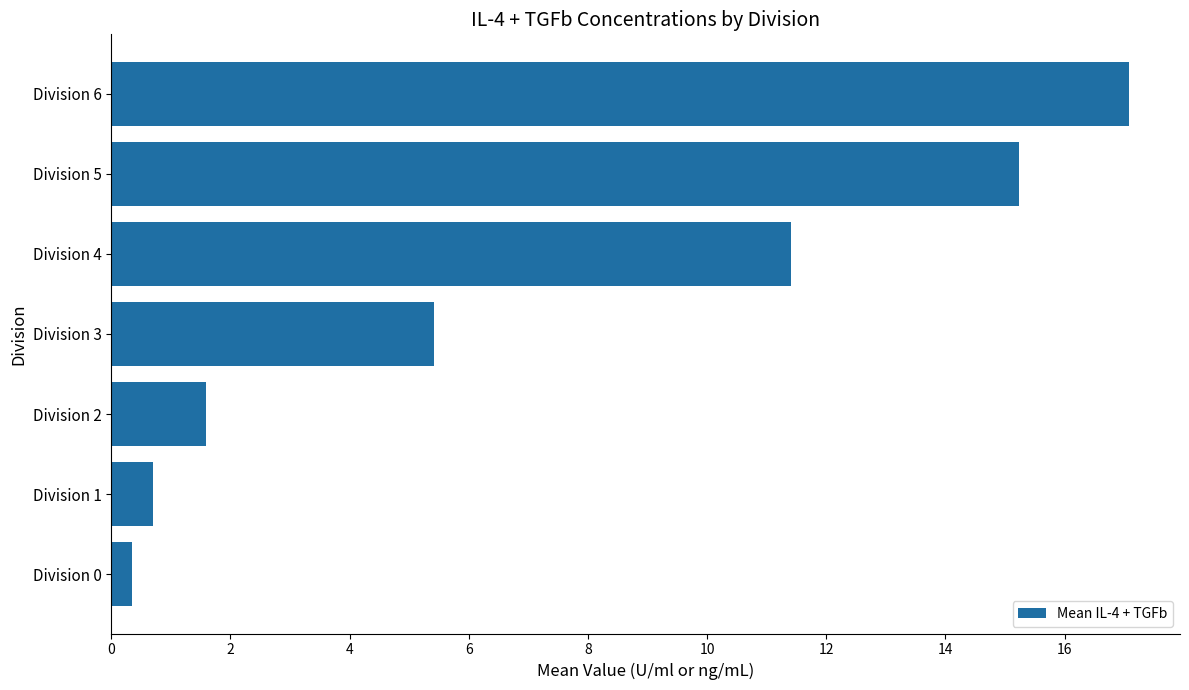

Where is the data nearest to the value 8?

Division 3